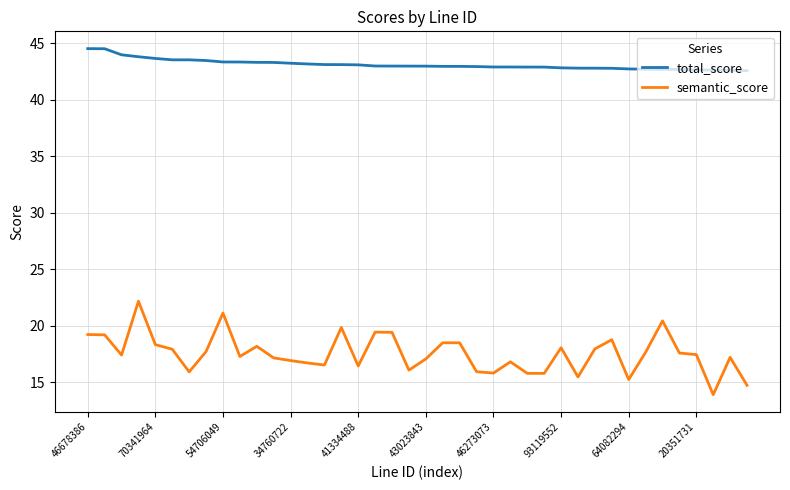

Which series has the largest total across all categories?

total_score